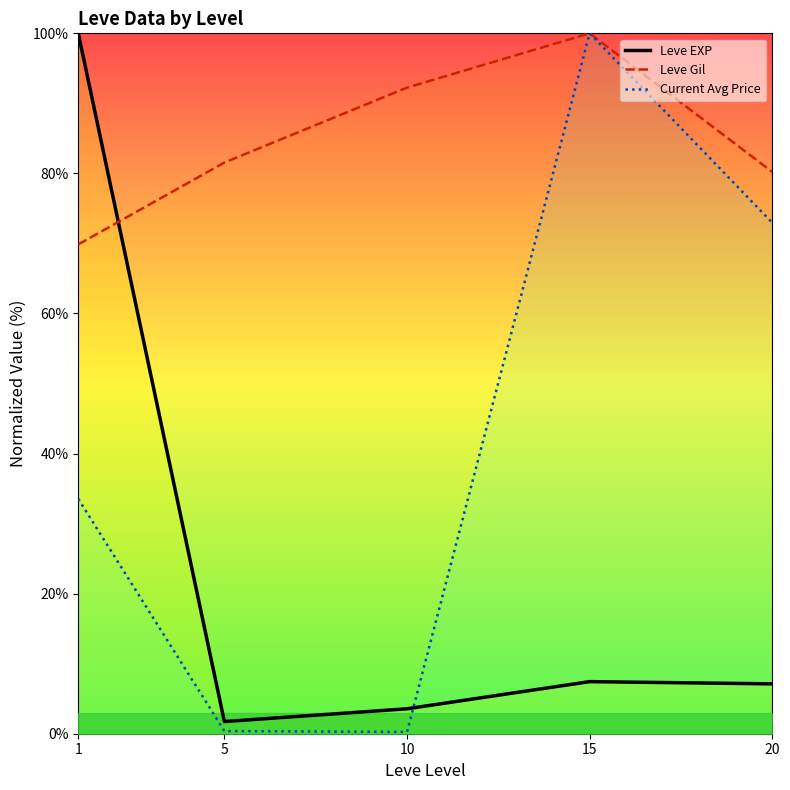

How many categories are shown in the chart?

5